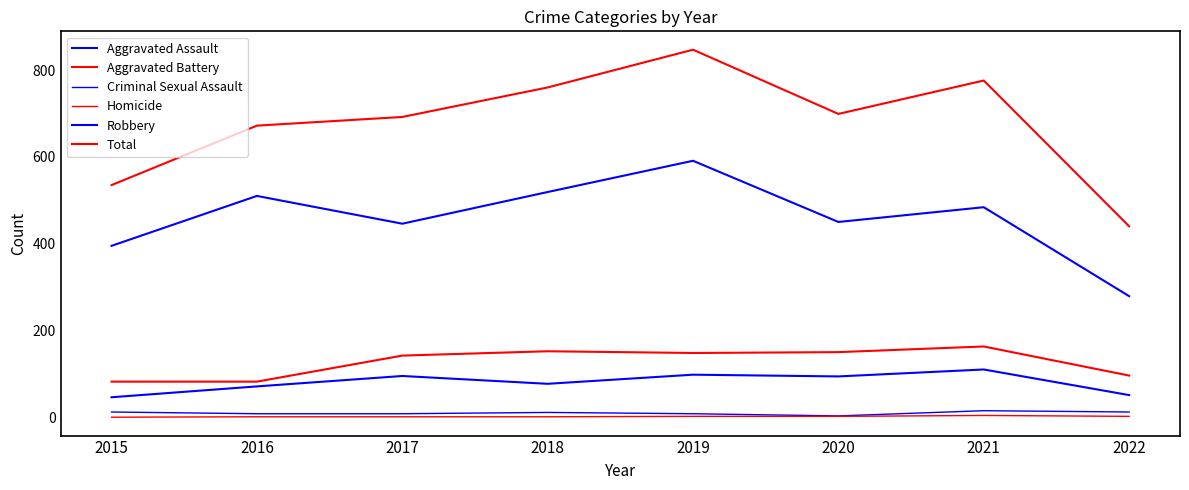

What is the sum of the Aggravated Battery values at 2019 and 2017?

290